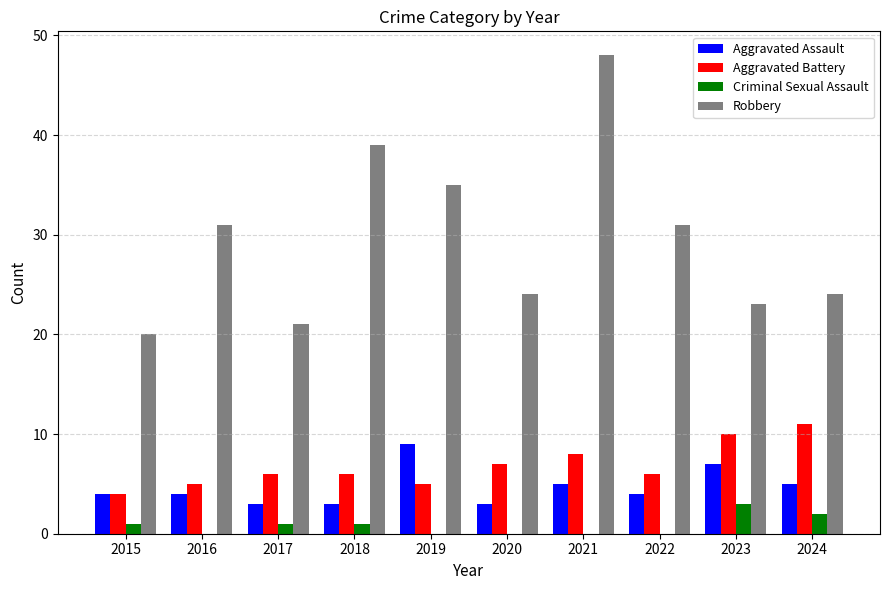

Reading right to left, list all the values displayed in this chart.

Aggravated Assault: 5	7	4	5	3	9	3	3	4	4
Aggravated Battery: 11	10	6	8	7	5	6	6	5	4
Criminal Sexual Assault: 2	3	0	0	0	0	1	1	0	1
Robbery: 24	23	31	48	24	35	39	21	31	20